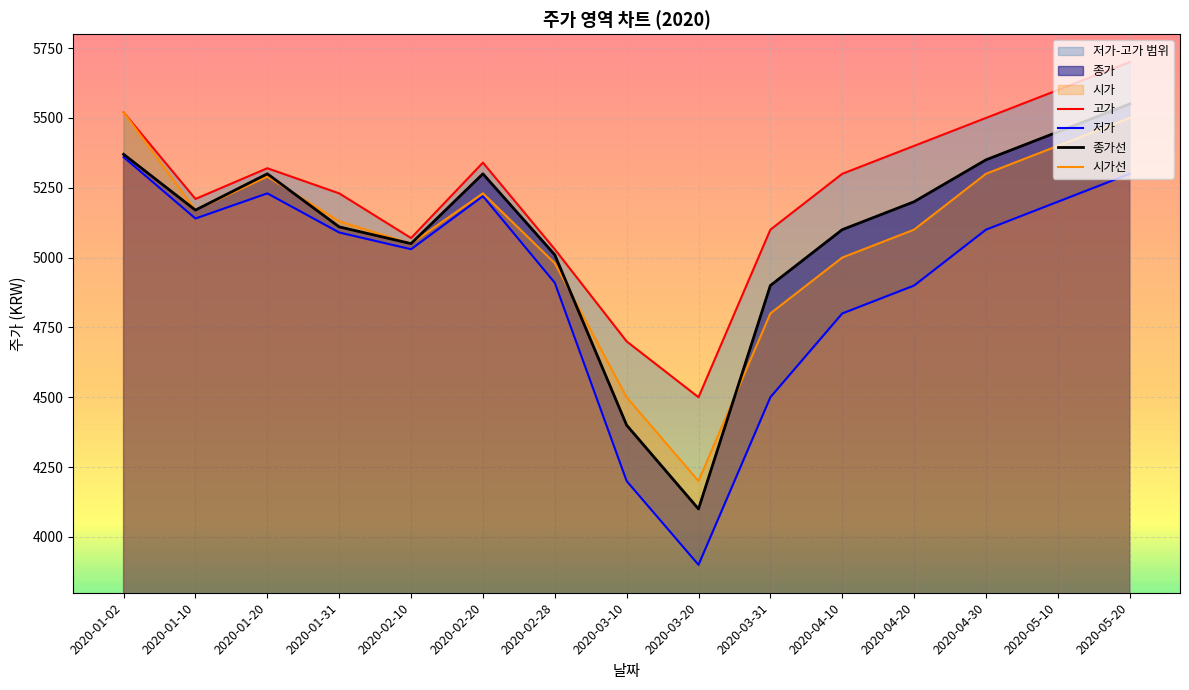

What is the difference between the maximum and minimum values in the 고가 series?

1200